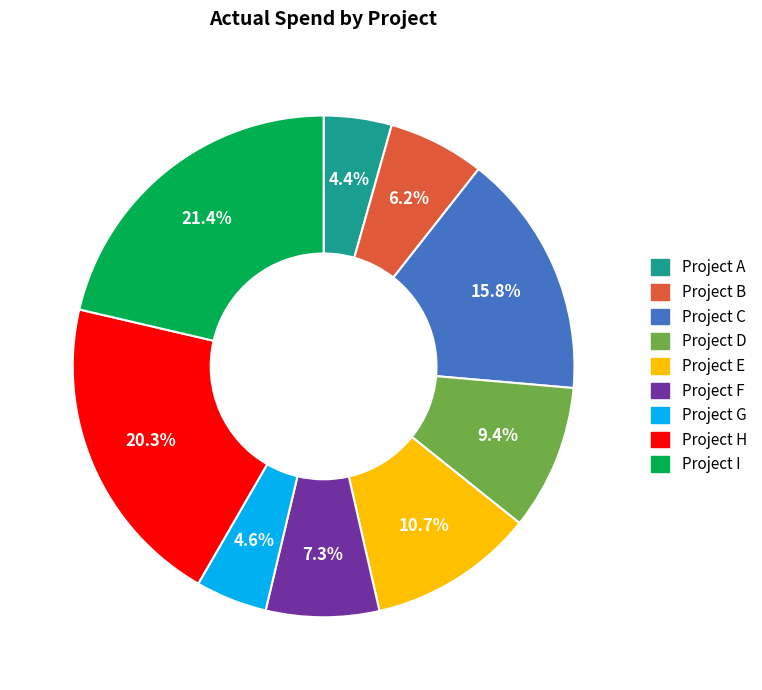

What is the largest slice in the pie chart?

Project I